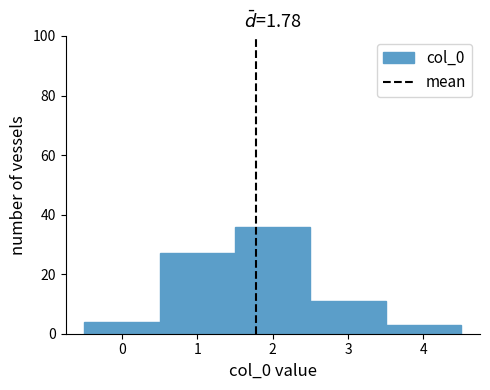

What is the height of the bar covering -0.5 to 0.5 on the x-axis? The values are not printed on the chart, so give them approximately, as read against the axis.

4